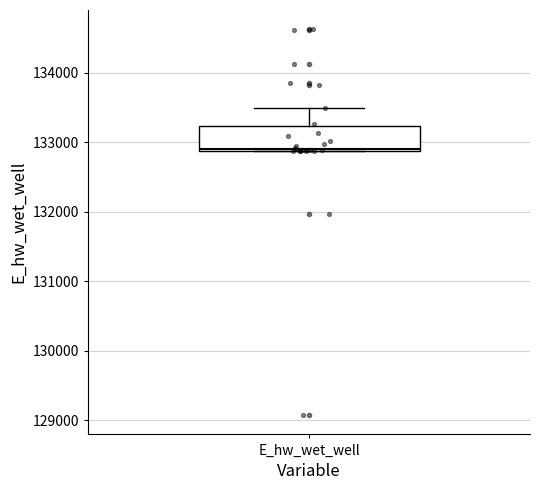

Transcribe this box plot: give where the median line is, the range the box spans, and where the two whiskers end, as read against the y-axis. The values are not printed on the chart, so give them approximately, as read against the axis.

median 132900, box 132900 to 133200, whiskers 132900 to 133500